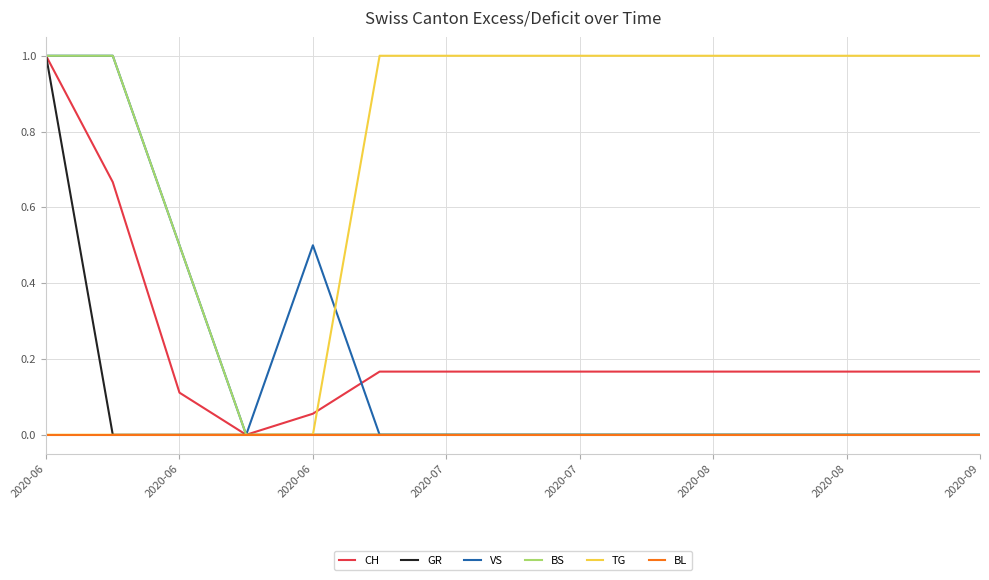

What is the maximum value for VS?

1.0